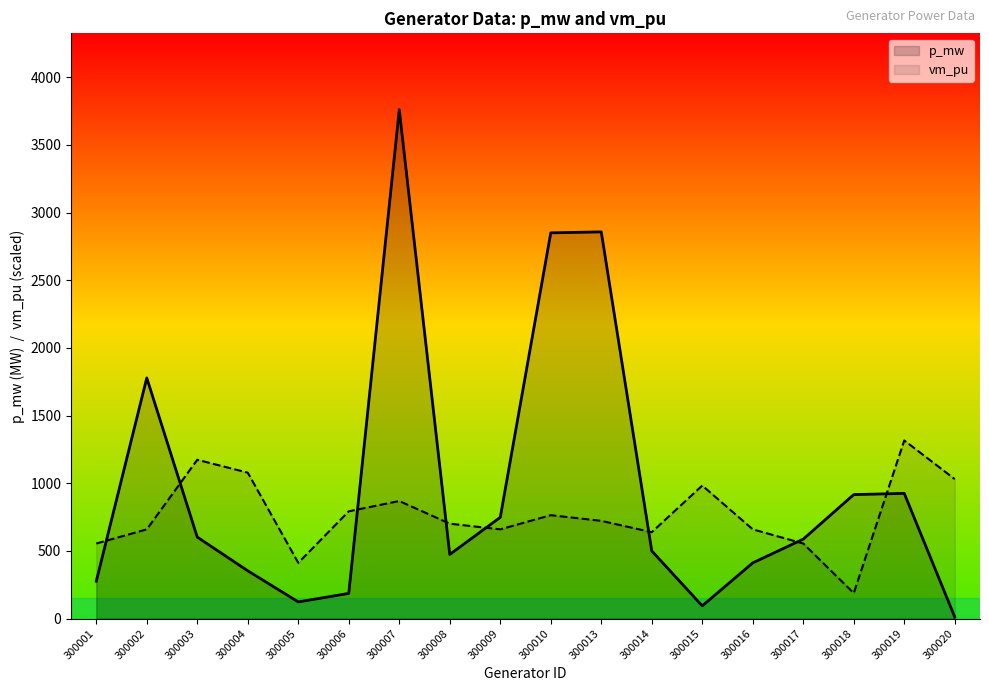

The p_mw series shows 192.7 at 300016. True or false?

False